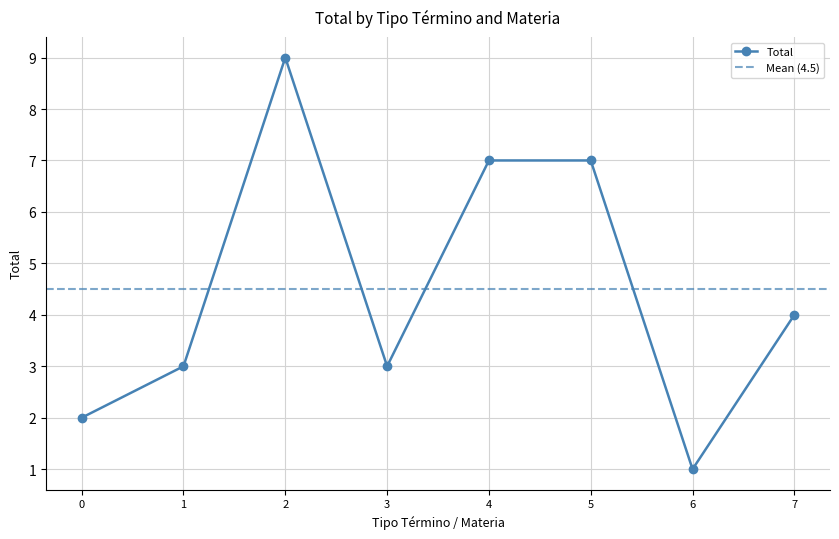

What is the value of the 8th point from the left?

4